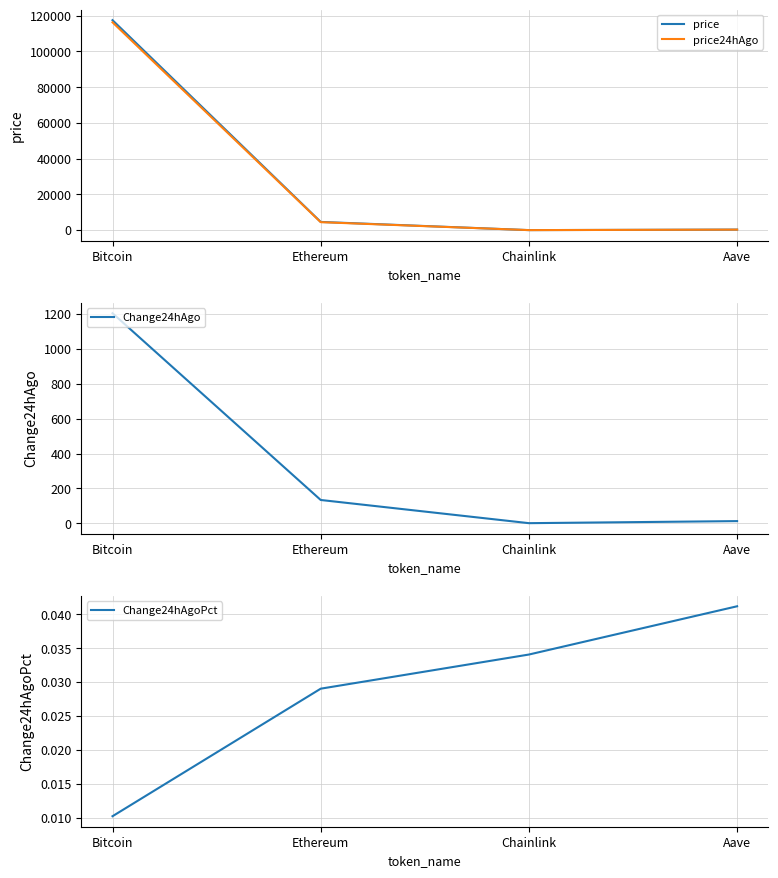

True or false: price and Change24hAgoPct intersect in this chart.

False